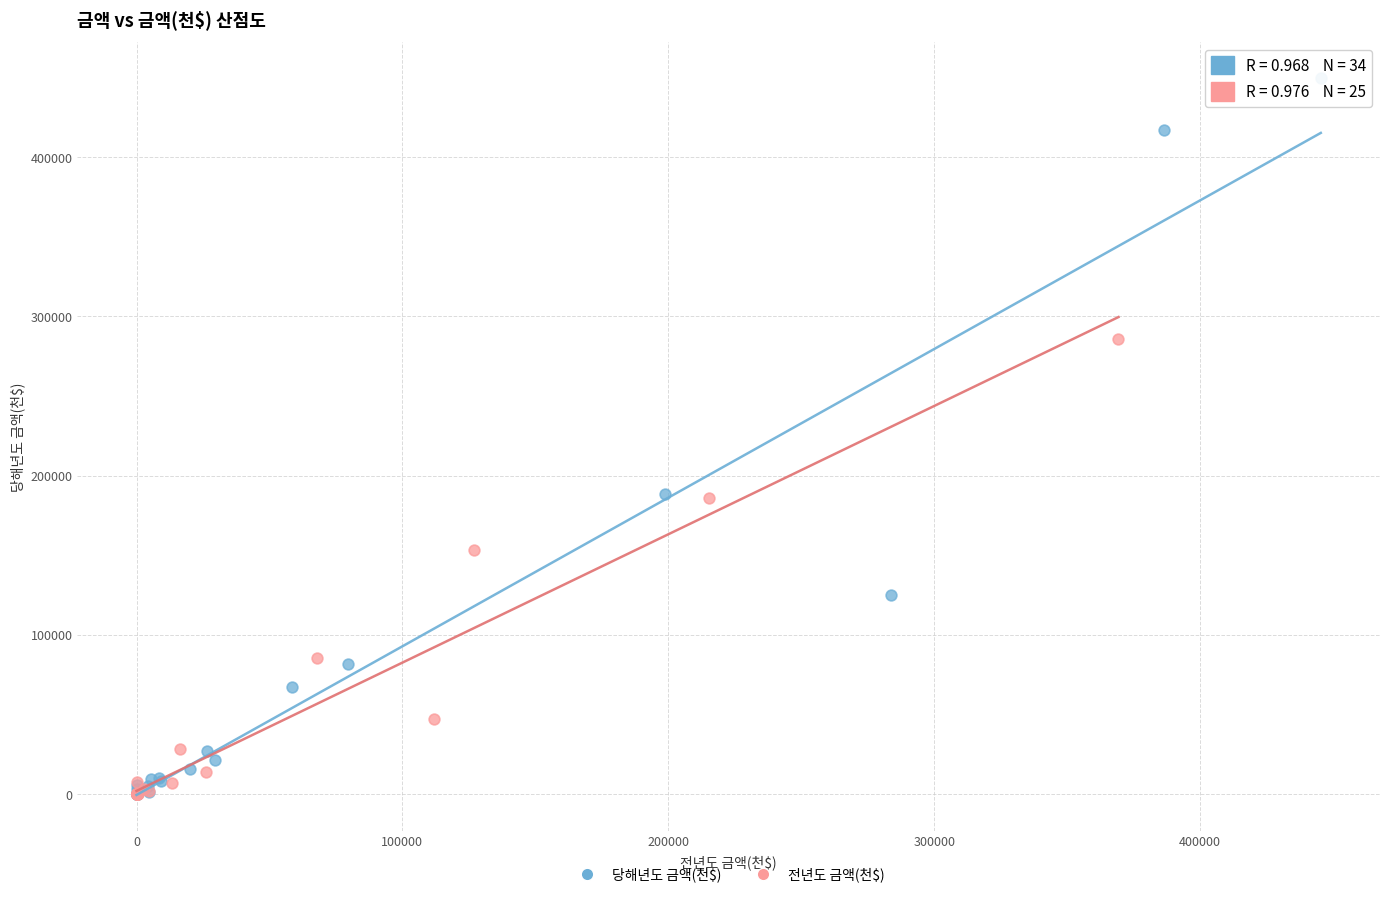

Which series has the widest spread of Y values?

당해년도 금액(천$)